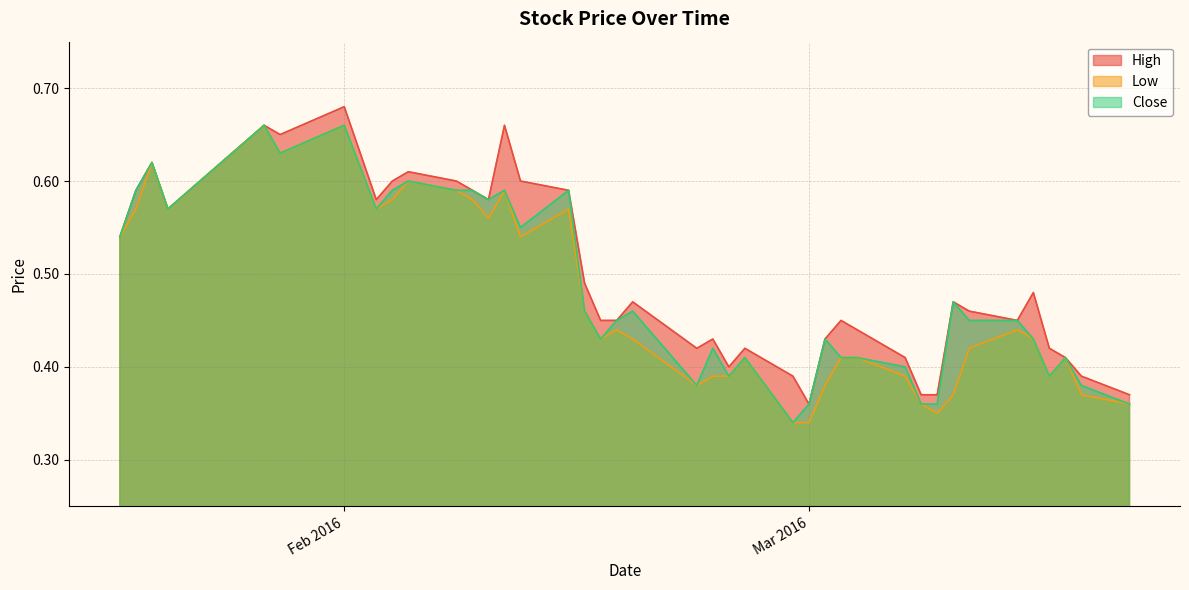

How many interior local peaks does the Low series have?

10